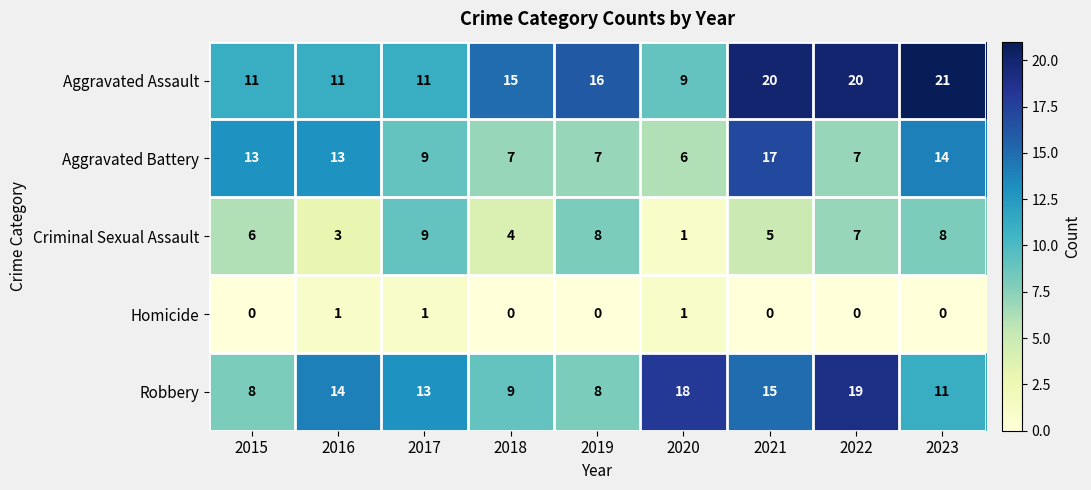

At which label does Aggravated Battery first exceed 9?

2015